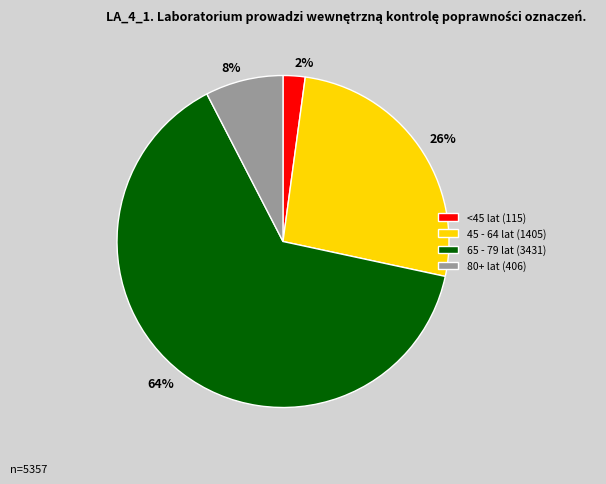

True or false: 8% accounts for 8% of the total.

True